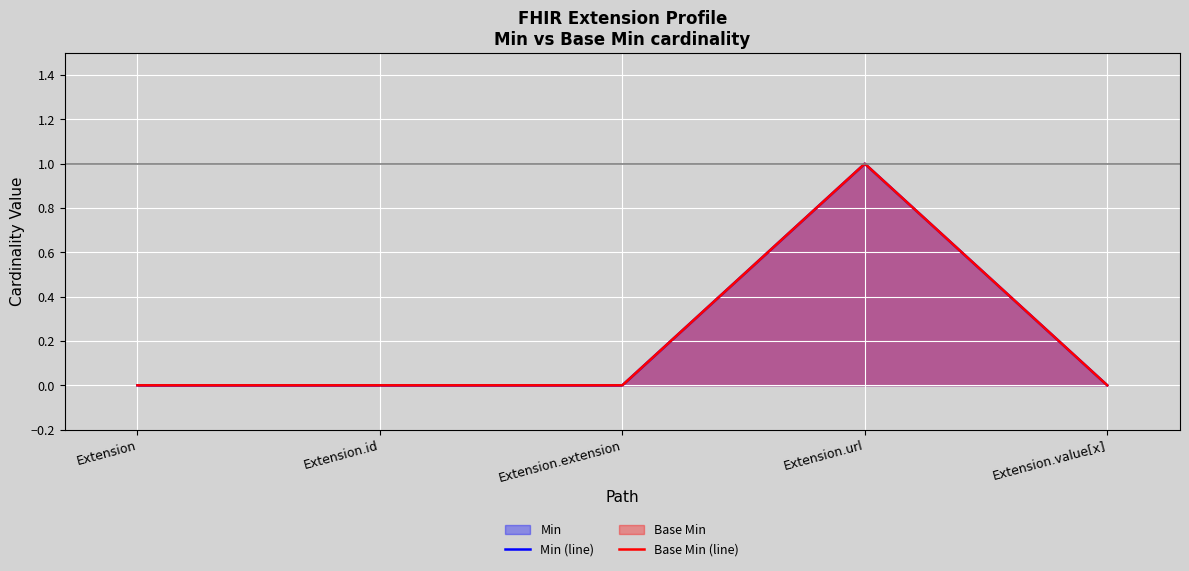

How many lines are shown in the chart?

2